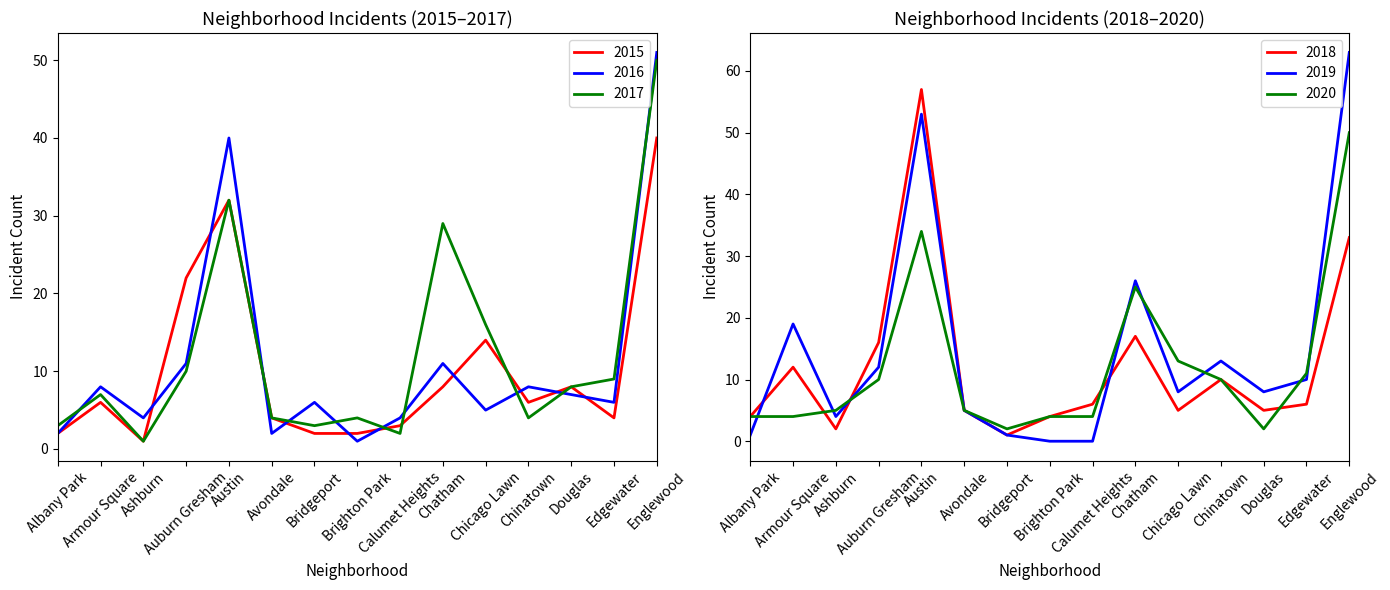

What value does the 2020 series have at Chicago Lawn?

13